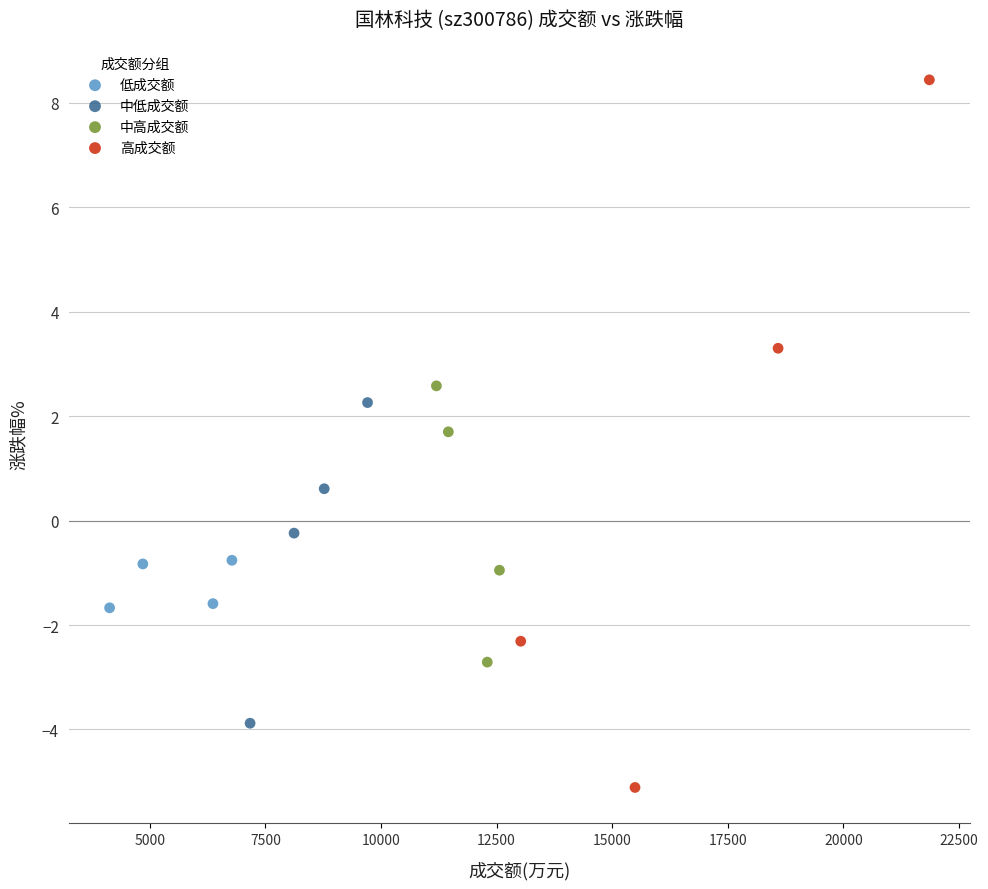

Which series has the widest spread of Y values?

高成交额